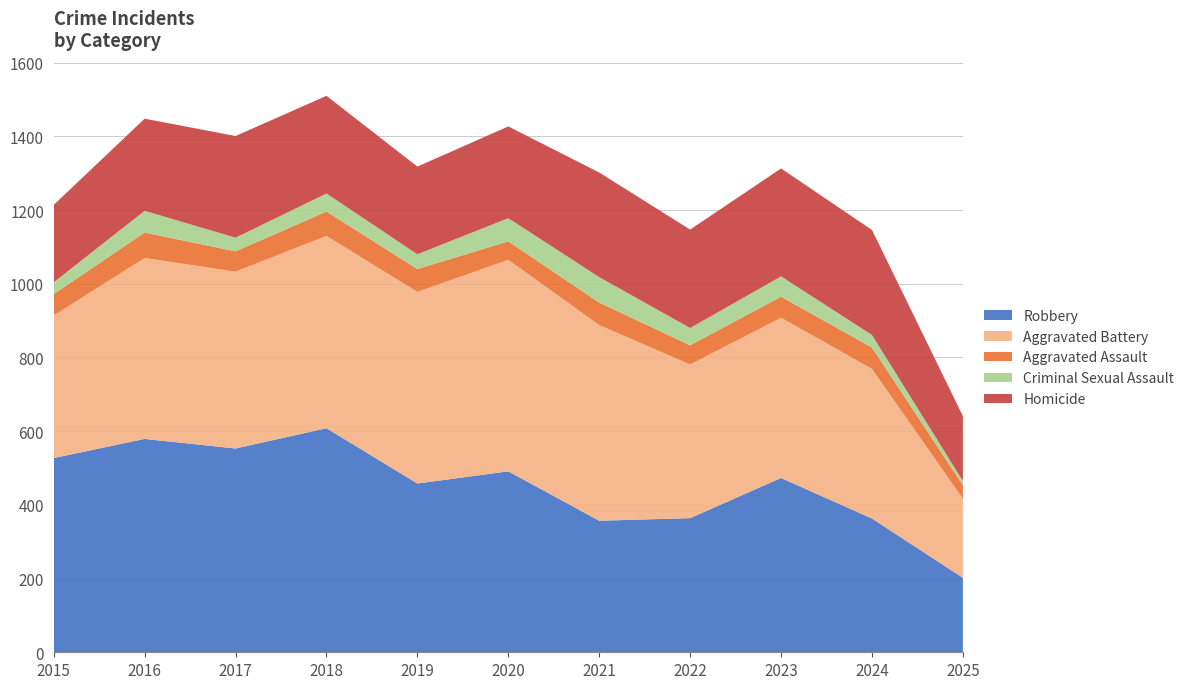

What is the lowest value of the Robbery series?

202